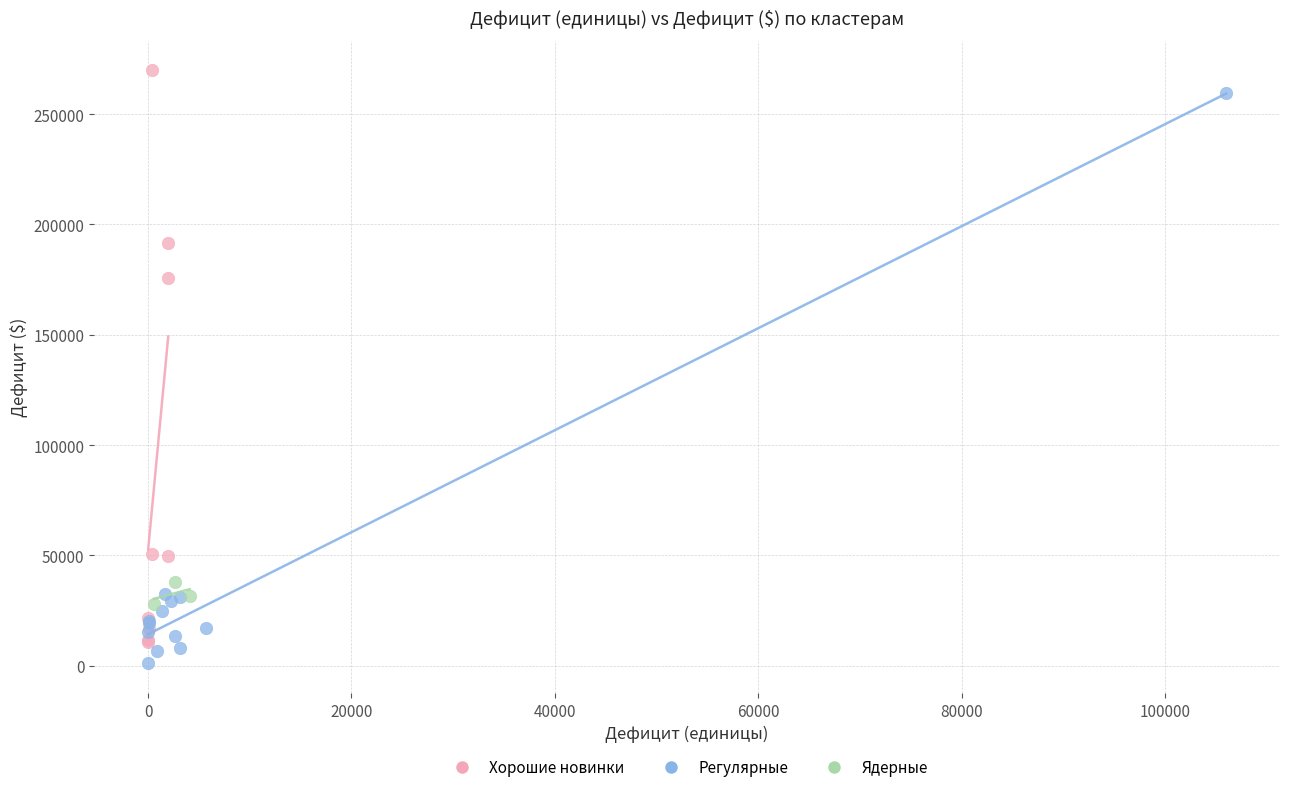

Which series contains the highest Y value?

Хорошие новинки